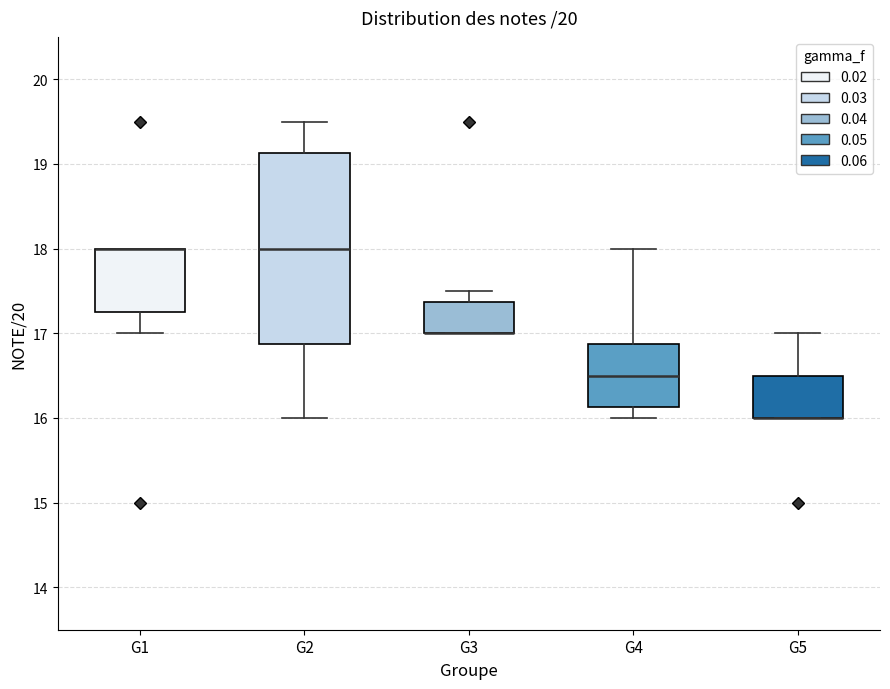

Reading left to right, read every box against the y-axis: the position of its median line, the range the box covers, and the ends of its whiskers. The values are not printed on the chart, so give them approximately, as read against the axis.

G1: median 18.0 (drawn on the box's upper edge), box 17.3 to 18.0, whiskers 17.0 to 18.0
G2: median 18.0, box 16.9 to 19.1, whiskers 16.0 to 19.5
G3: median 17.0 (drawn on the box's lower edge), box 17.0 to 17.4, whiskers 17.0 to 17.5
G4: median 16.5, box 16.1 to 16.9, whiskers 16.0 to 18.0
G5: median 16.0 (drawn on the box's lower edge), box 16.0 to 16.5, whiskers 16.0 to 17.0